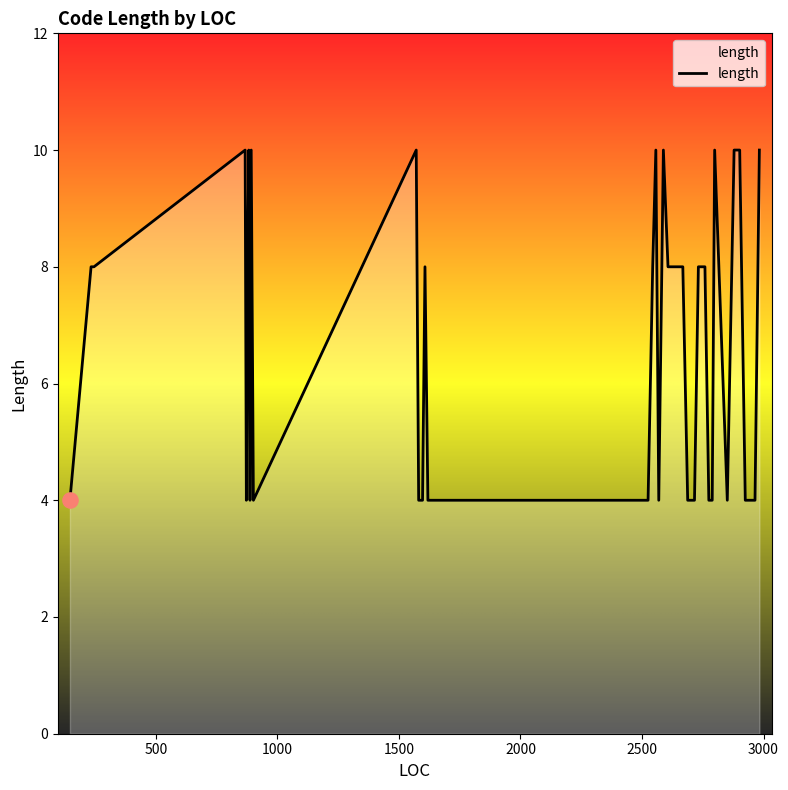

What is the difference between the maximum and minimum values?

6